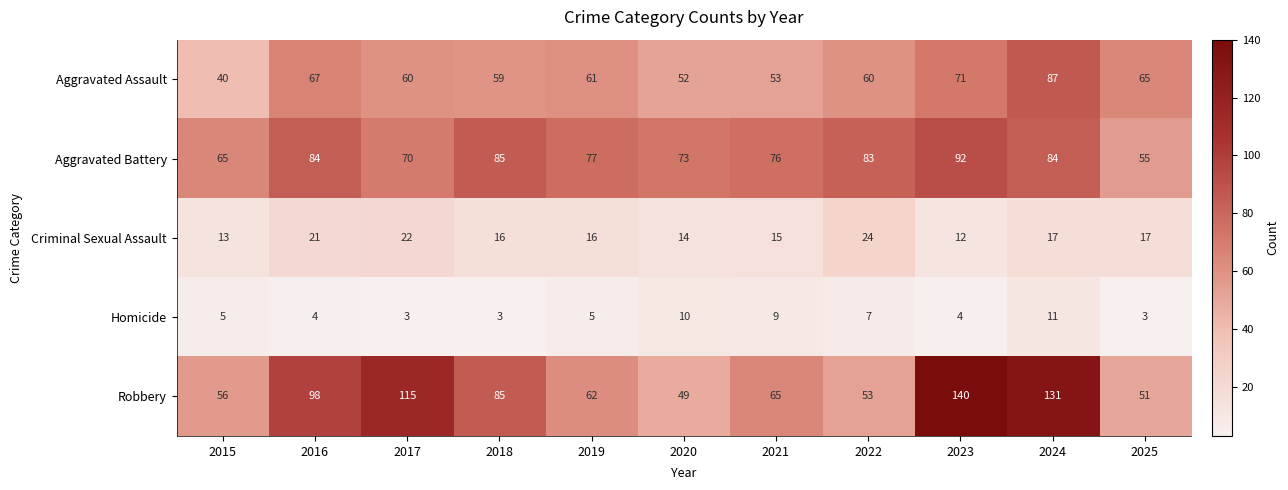

Rank the series at 2016 from highest to lowest value.

Robbery, Aggravated Battery, Aggravated Assault, Criminal Sexual Assault, Homicide